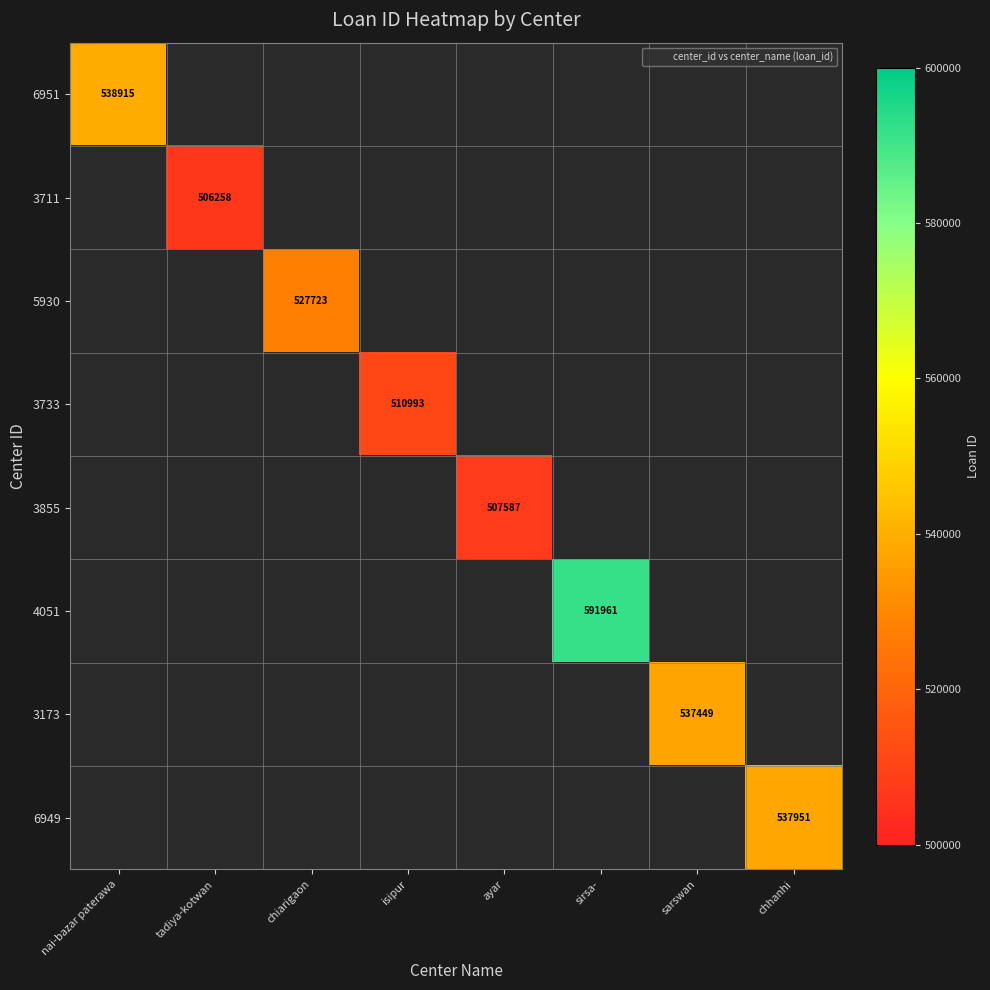

What is the total value across all series at tadiya-kotwan?

506258